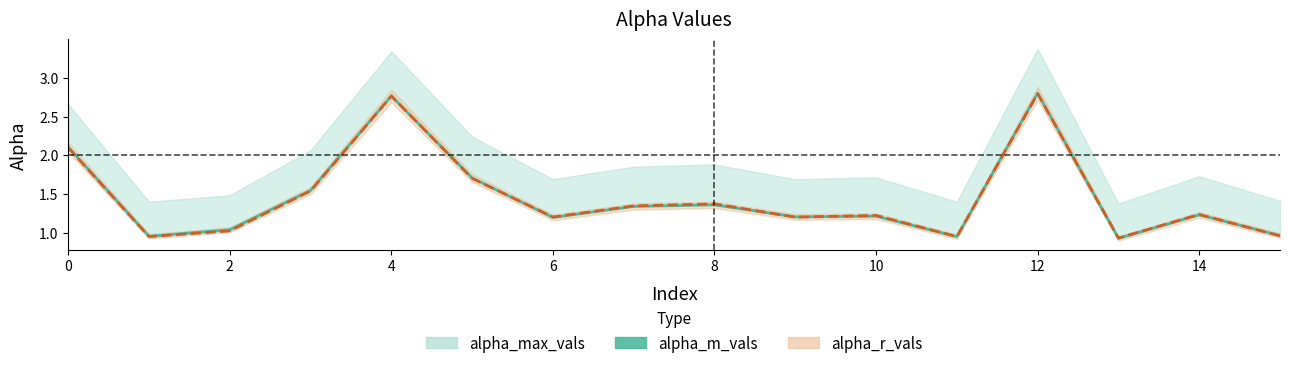

Does the chart have visible grid lines?

No